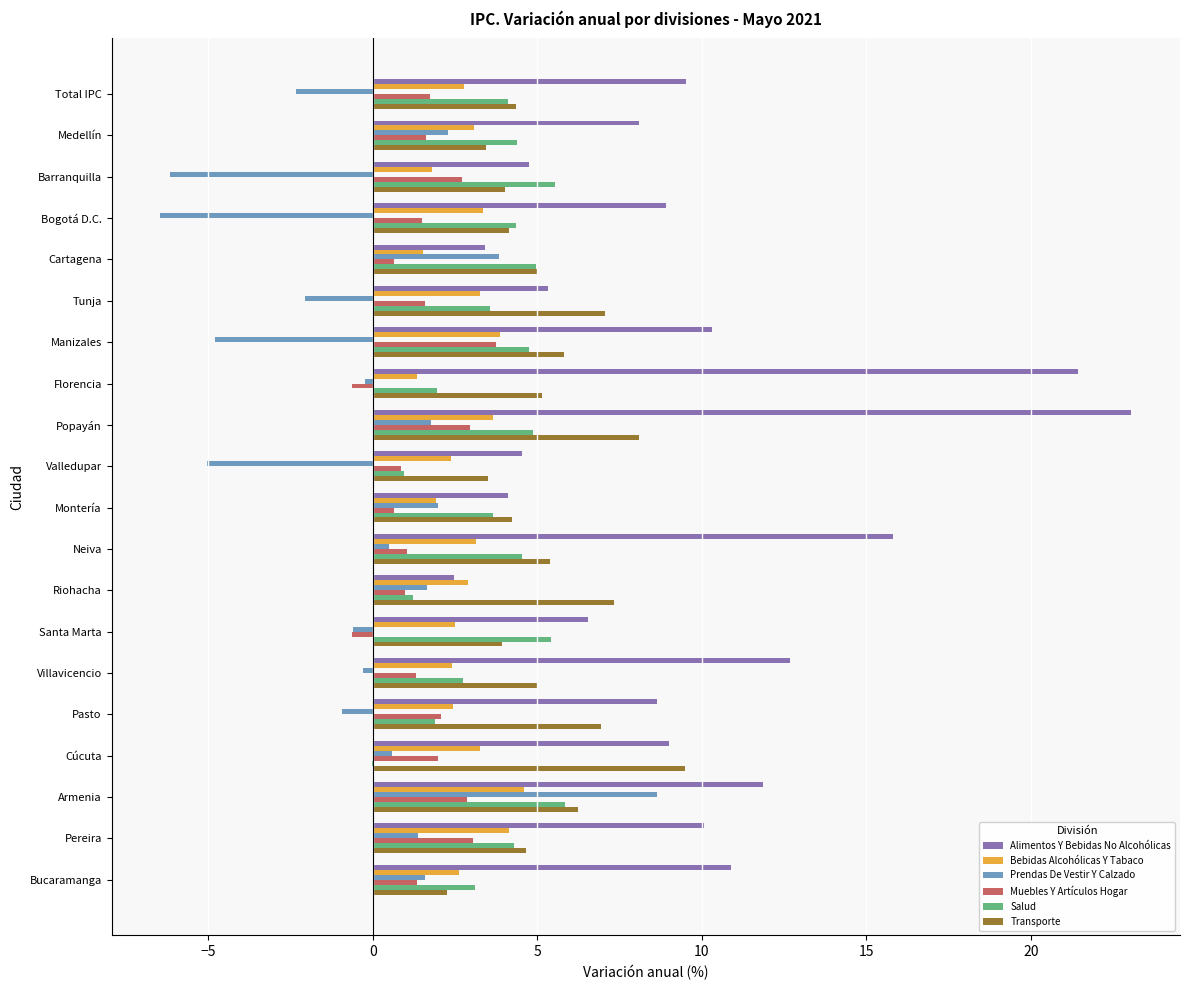

Which category has the highest value across all series?

Popayán